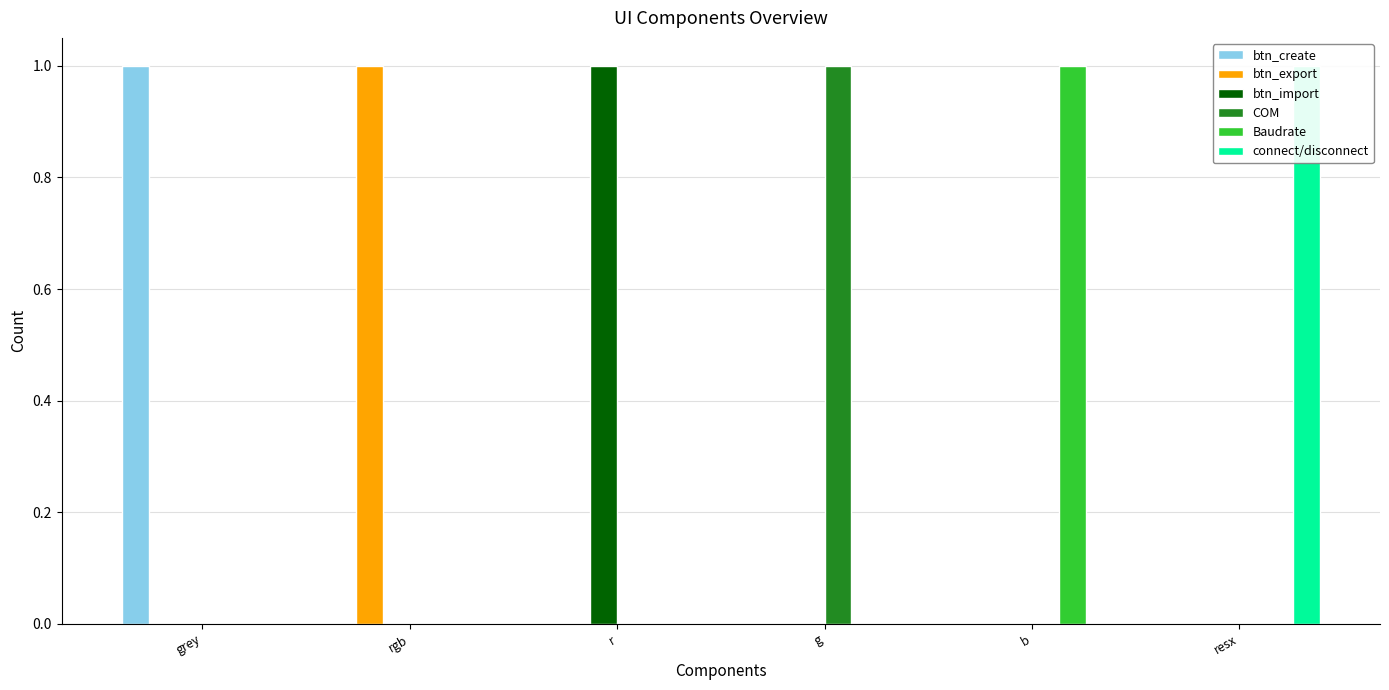

What is the difference between the highest and lowest values at b?

1